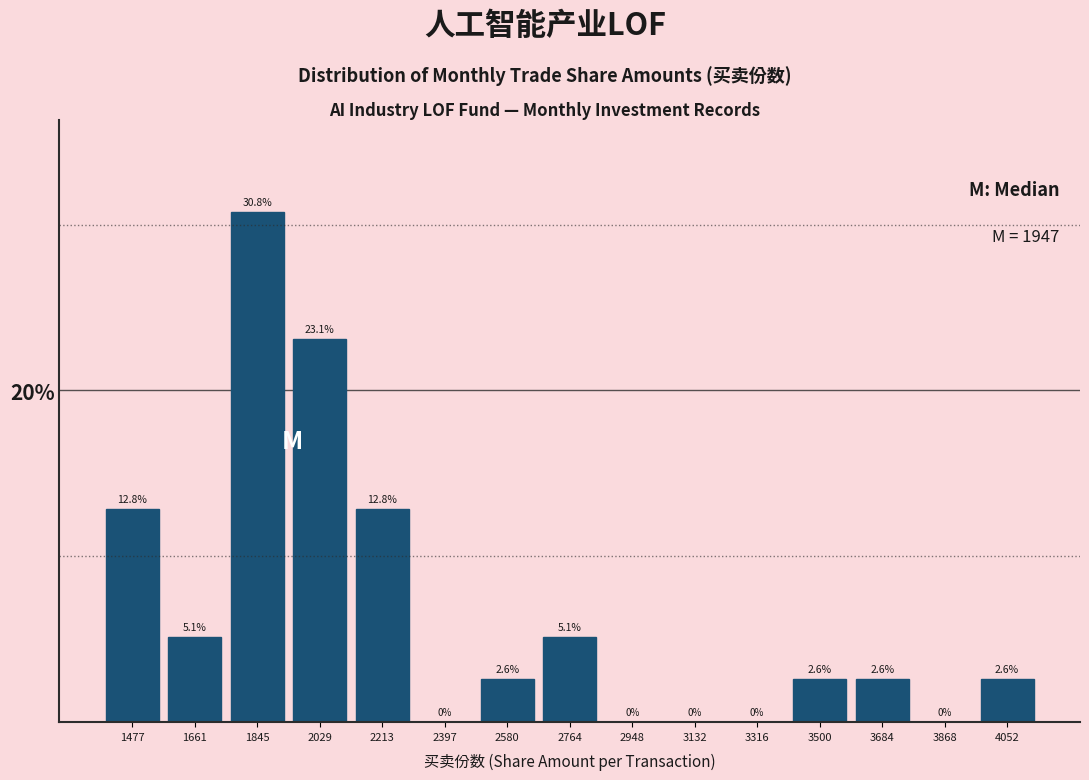

Reading left to right, transcribe this chart: for each bar, give the range it covers on the x-axis and its height. The bar edges are not printed on the chart, so give them approximately, as read against the axis.

1380 to 1560: 12.8
1560 to 1760: 5.1
1760 to 1940: 30.8
1940 to 2120: 23.1
2120 to 2300: 12.8
2300 to 2480: 0.0
2480 to 2680: 2.6
2680 to 2860: 5.1
2860 to 3040: 0.0
3040 to 3220: 0.0
3220 to 3400: 0.0
3400 to 3600: 2.6
3600 to 3780: 2.6
3780 to 3960: 0.0
3960 to 4140: 2.6